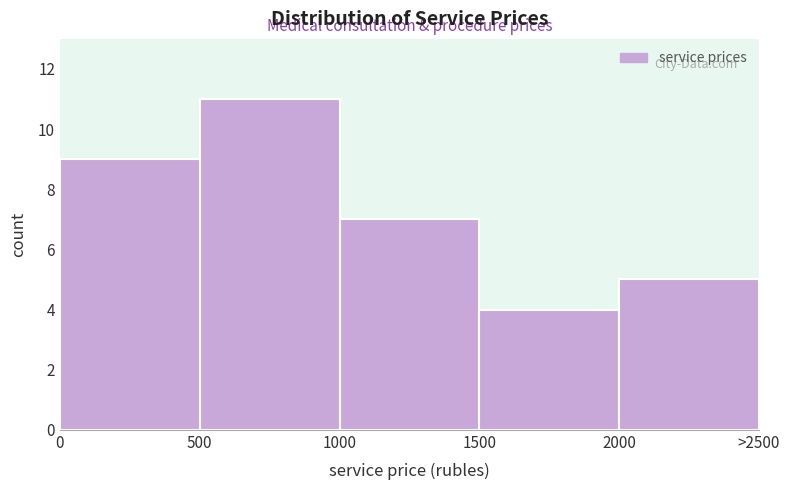

Reading right to left, transcribe all the data shown in this chart.

5	4	7	11	9